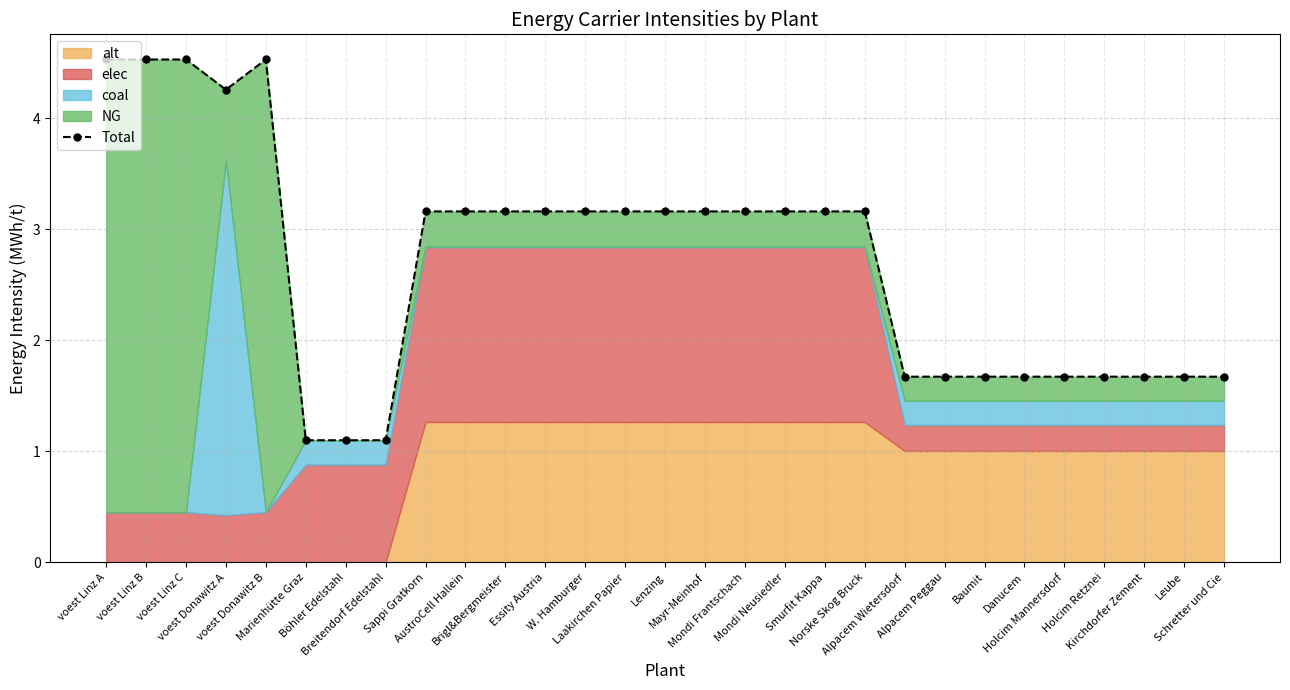

What is the sum of all values?

78.6